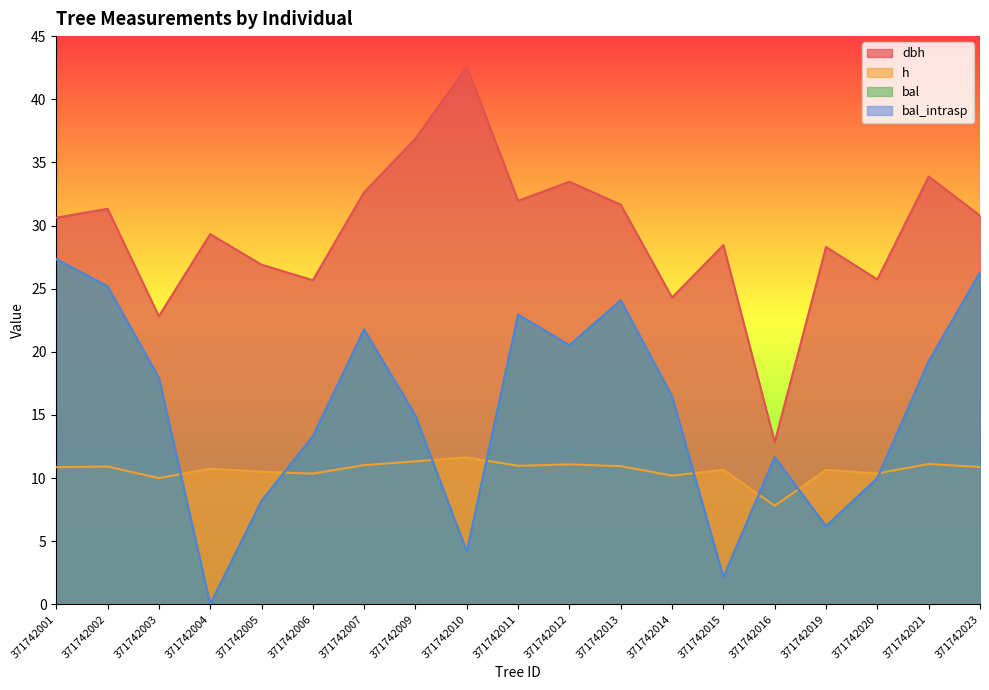

How many data points in dbh are above 30?

10